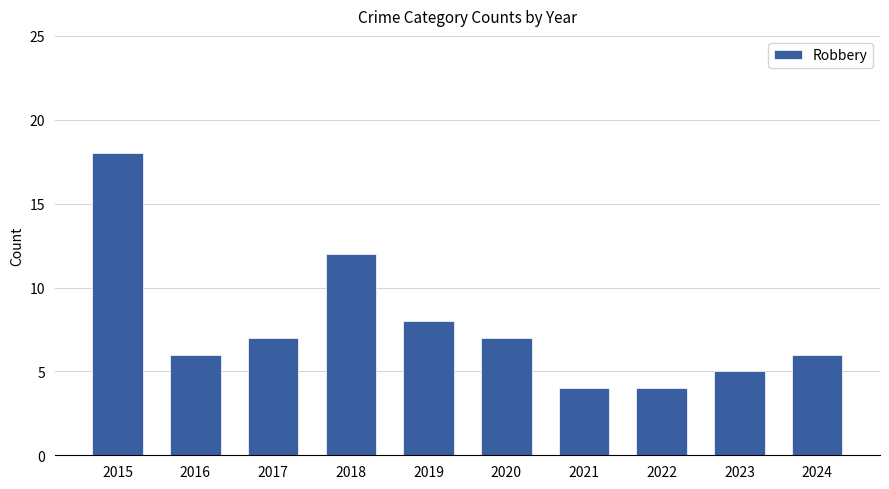

Is it true that the value at 2018 is 4?

False